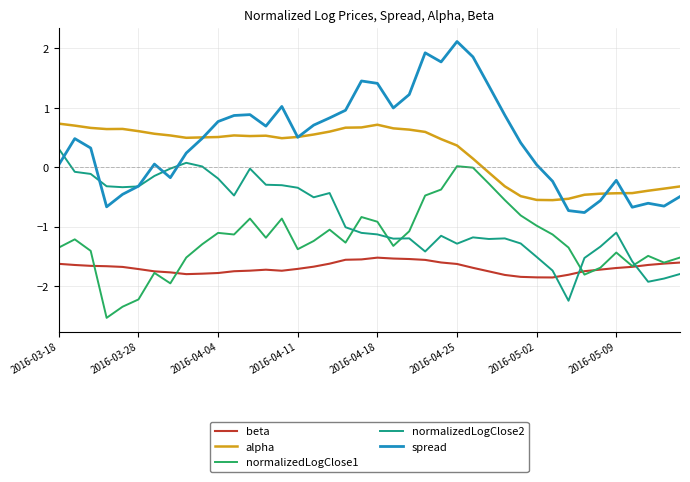

Is this an area chart (filled region under the line)?

No